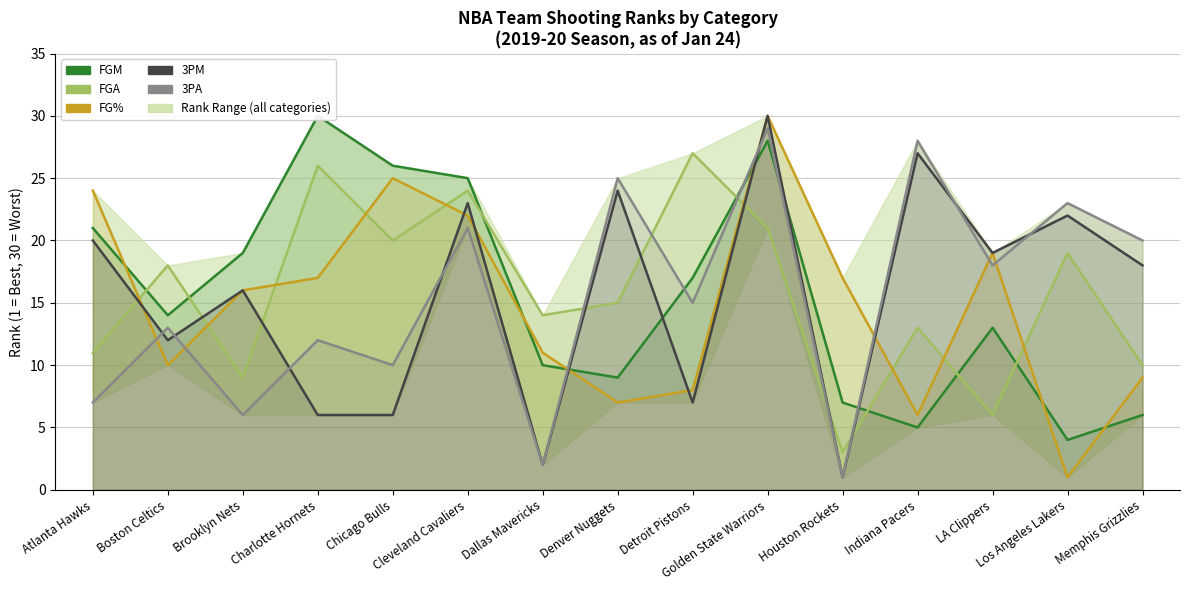

Where is the first local maximum for FGA_RANK?

Boston Celtics